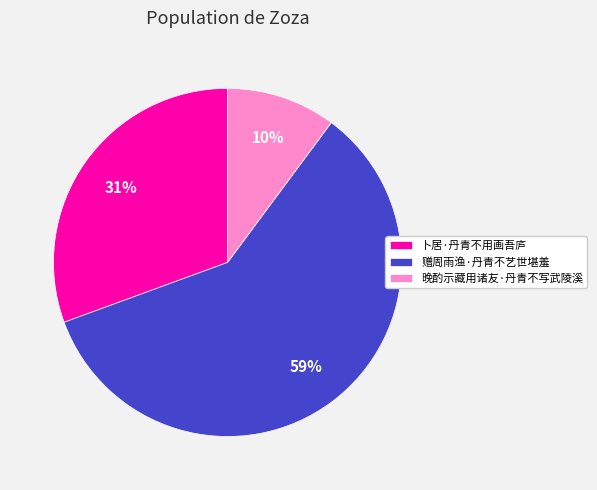

To the nearest percent, what portion does 卜居·丹青不用画吾庐 represent?

31%